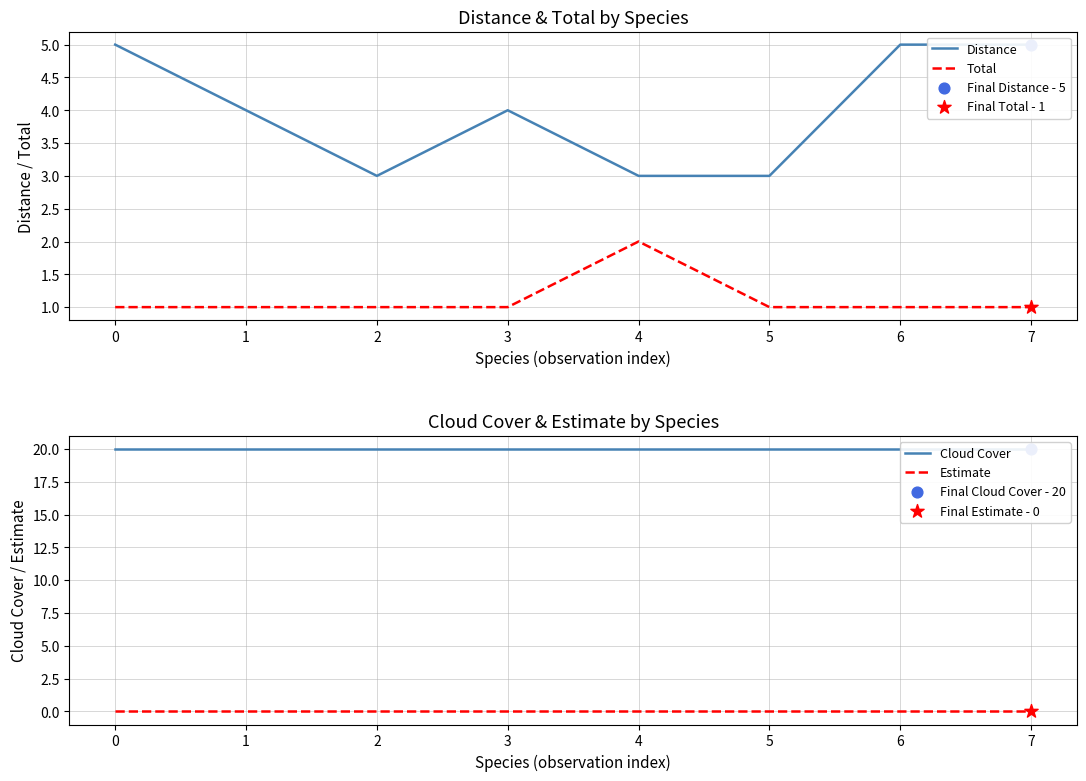

Which series contains the lowest Y value?

Estimate